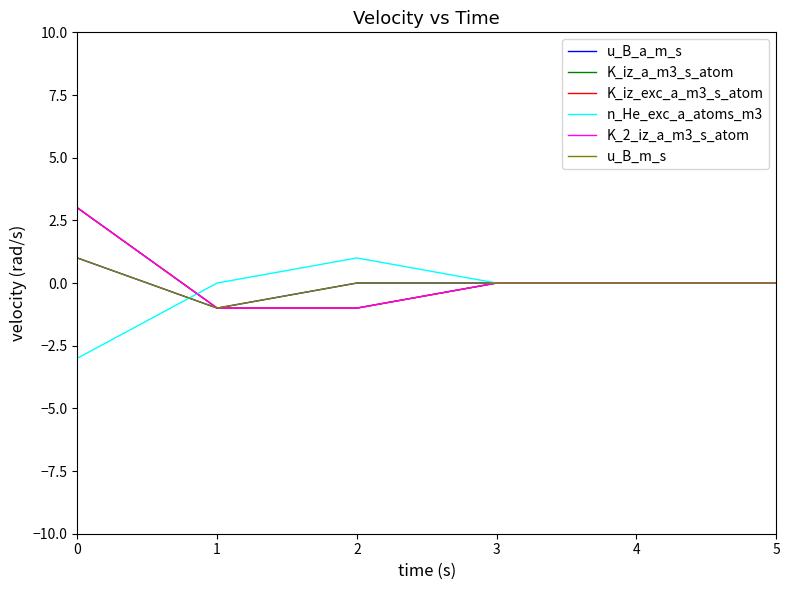

Is this an area chart (filled region under the line)?

No